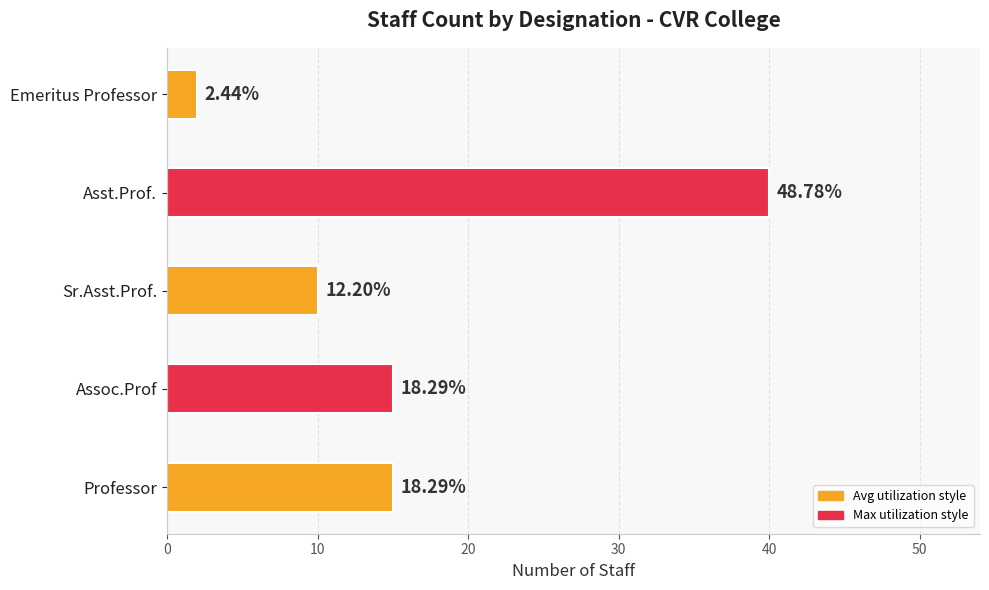

Does the chart contain any negative values?

No